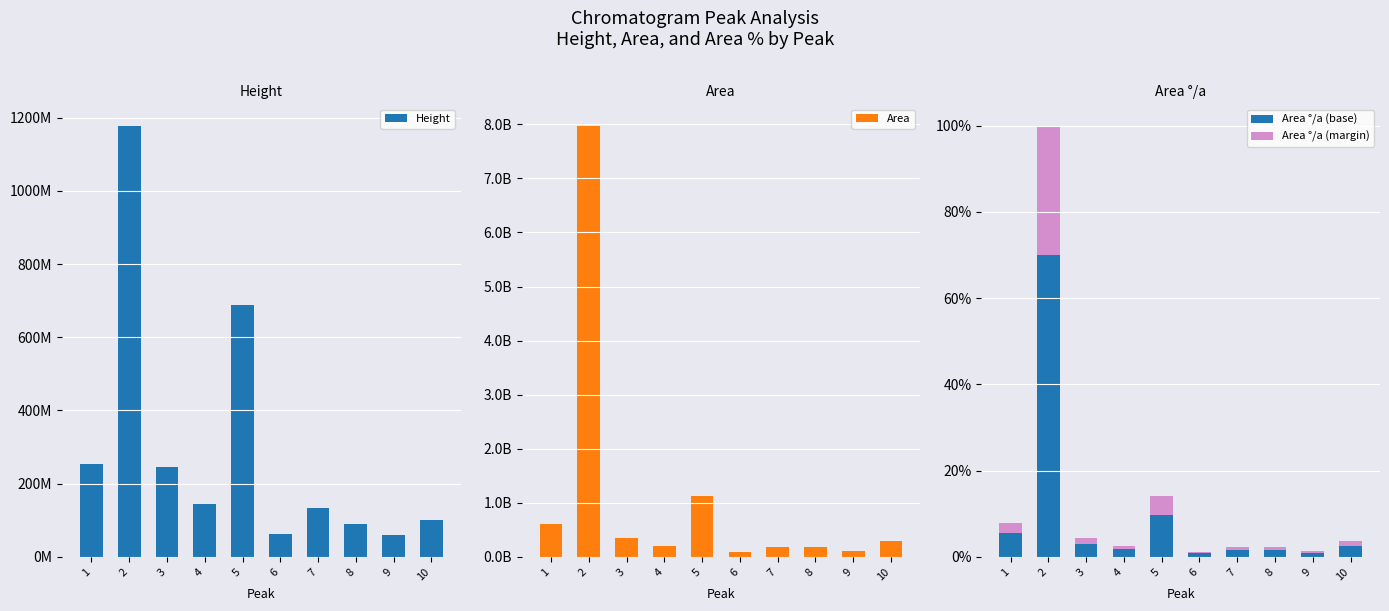

Which series has the largest total across all categories?

Area